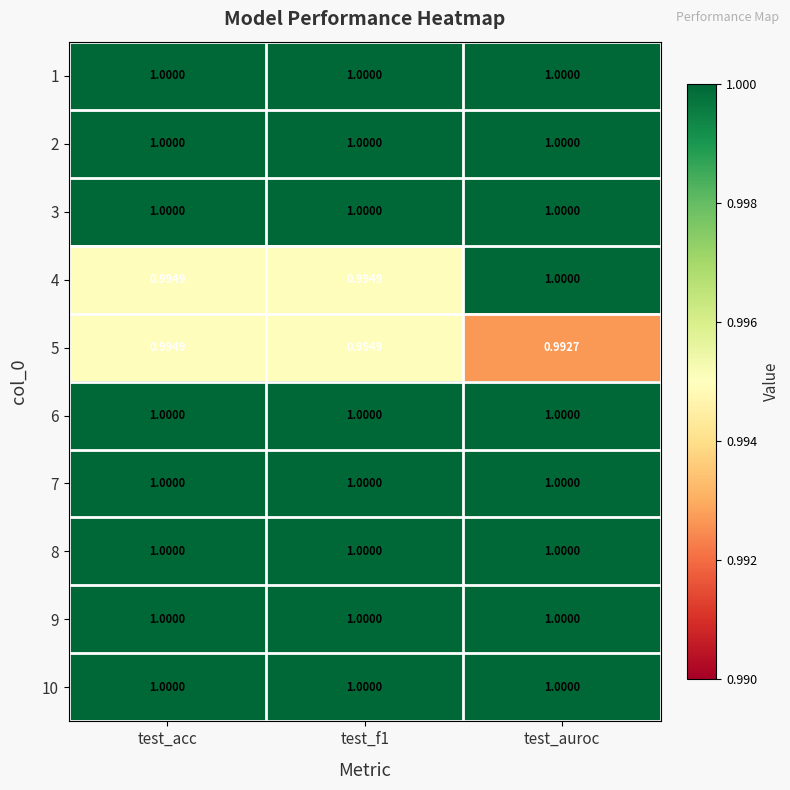

Is the value of 4 at test_acc greater than the value of 7 at test_auroc?

No